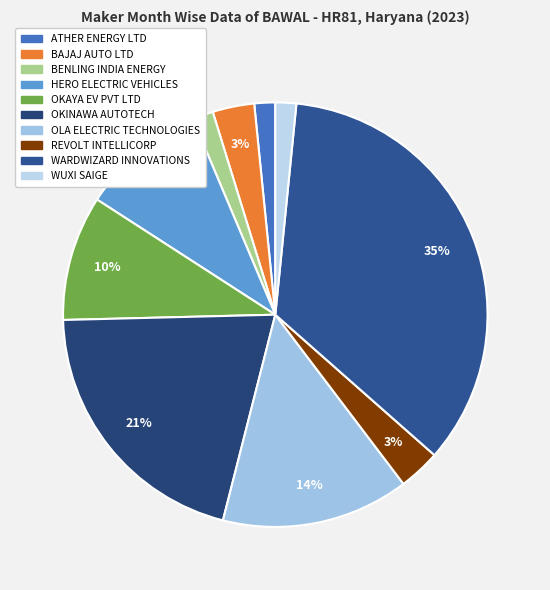

Between ATHER ENERGY LTD and OLA ELECTRIC TECHNOLOGIES, which is larger?

OLA ELECTRIC TECHNOLOGIES